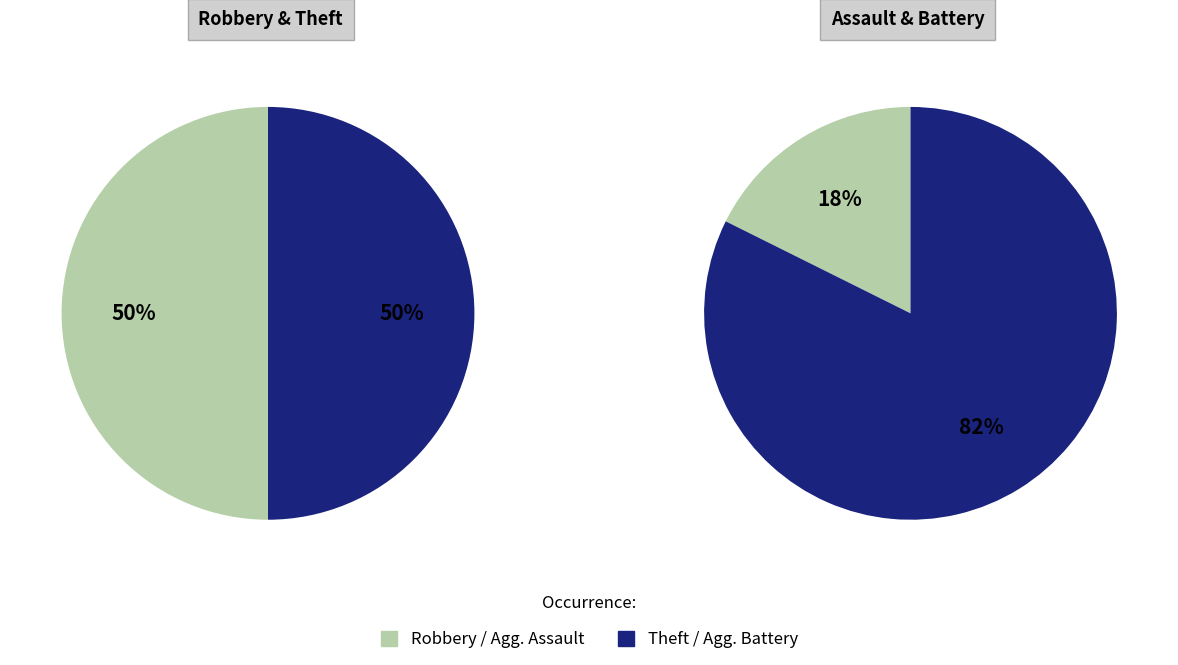

True or false: Robbery accounts for 50% of the total.

False